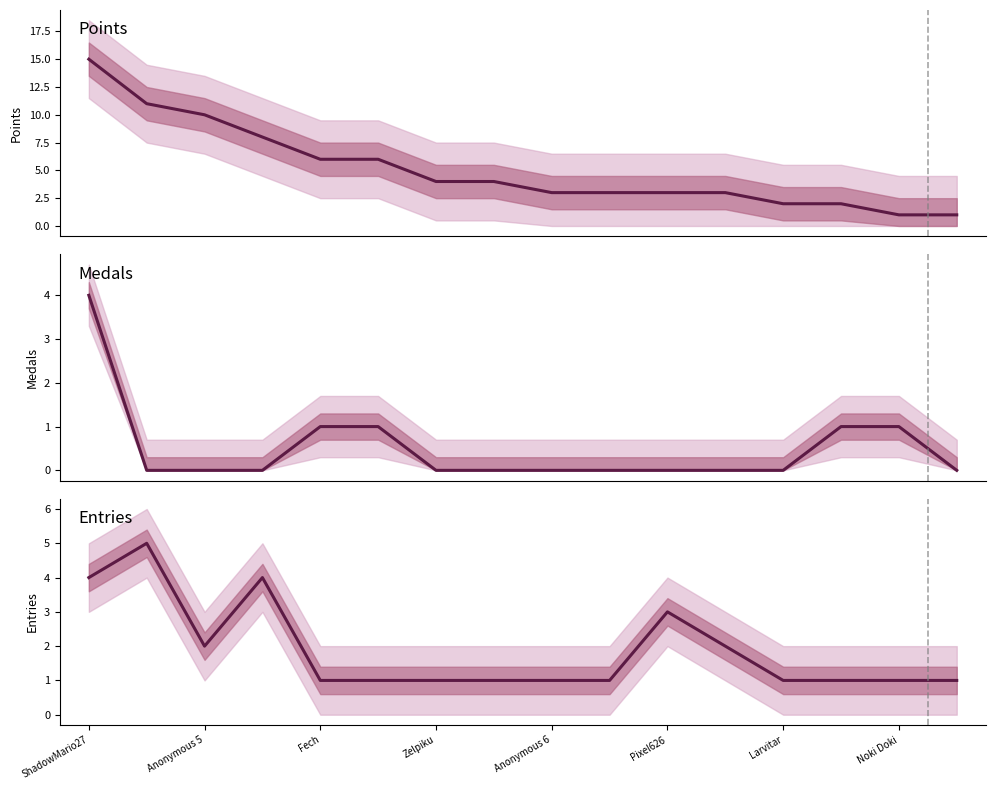

Rank the series by their average value, from highest to lowest.

Points, Entries, Medals